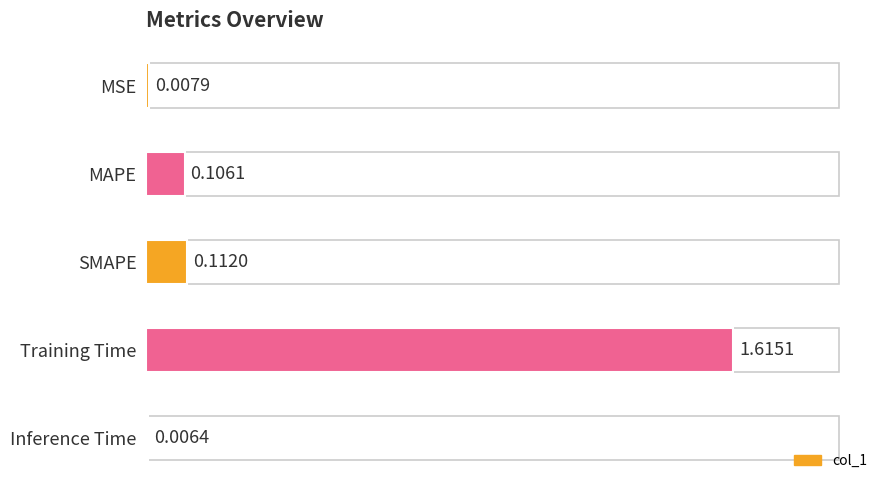

Which has a higher value, SMAPE or MSE?

SMAPE